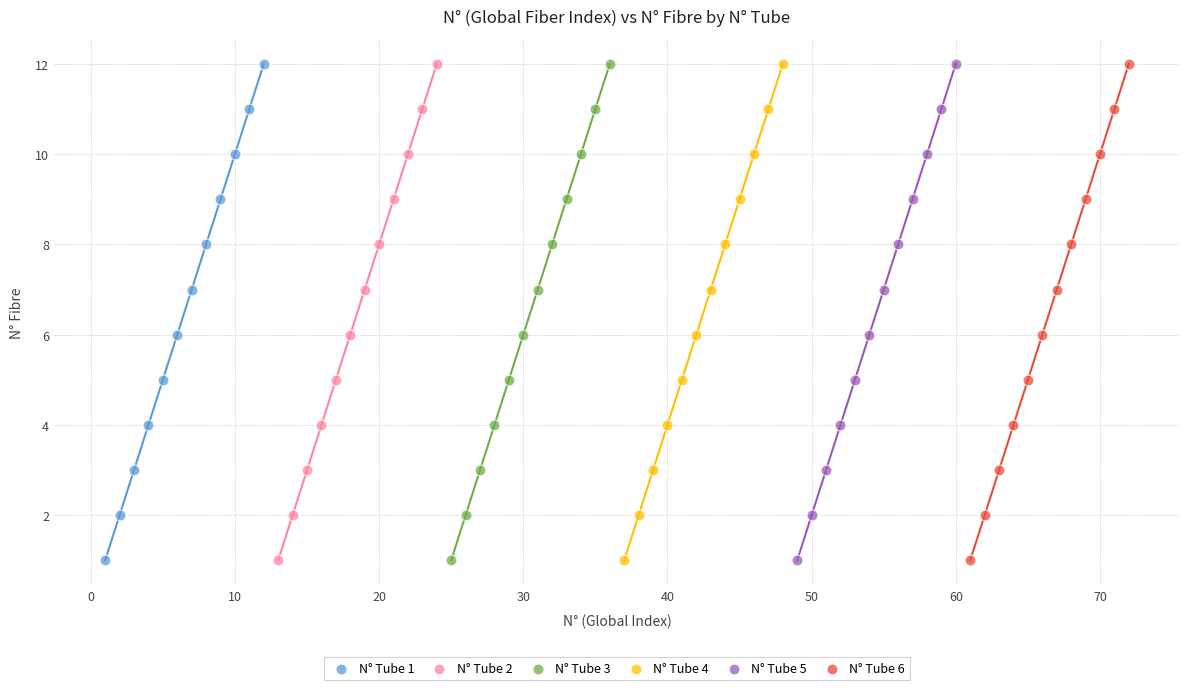

What are all the series names shown in the legend?

N° Tube 1, N° Tube 2, N° Tube 3, N° Tube 4, N° Tube 5, N° Tube 6